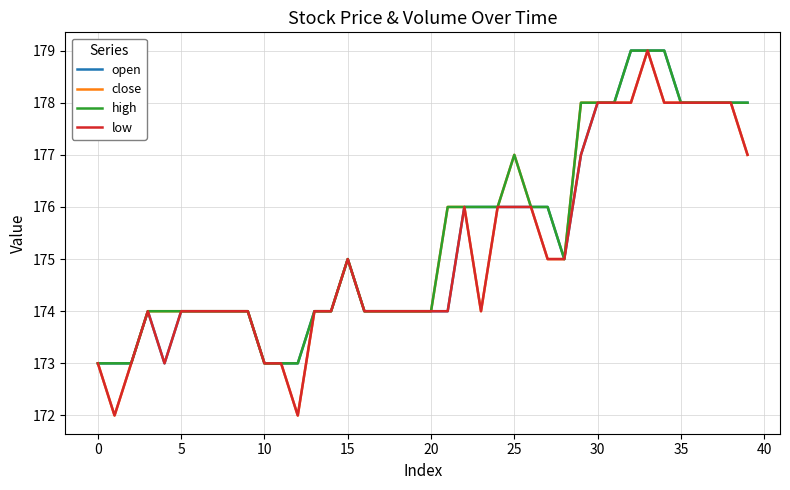

What is the smallest value displayed?

172